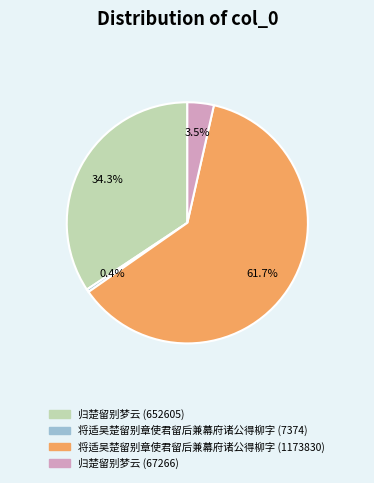

Which slice represents more than half of the pie?

将适吴楚留别章使君留后兼幕府诸公得柳字 (1173830)